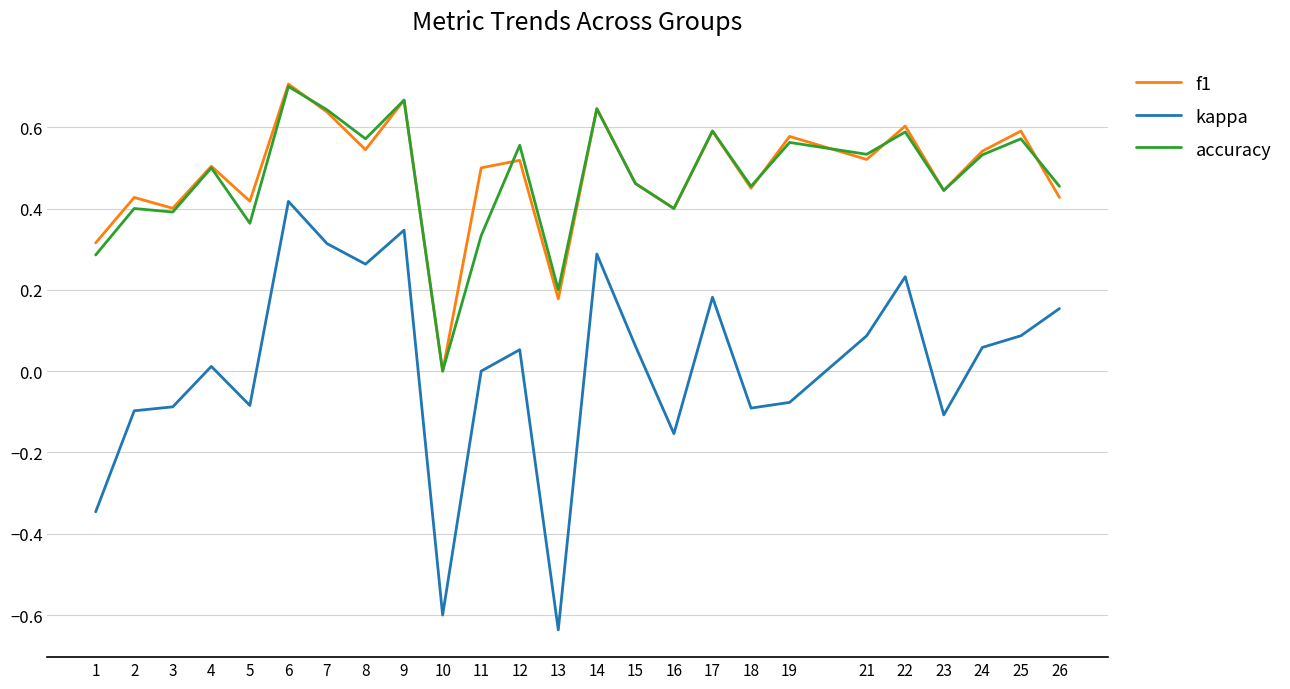

The kappa series shows -0.1 at 5. True or false?

True